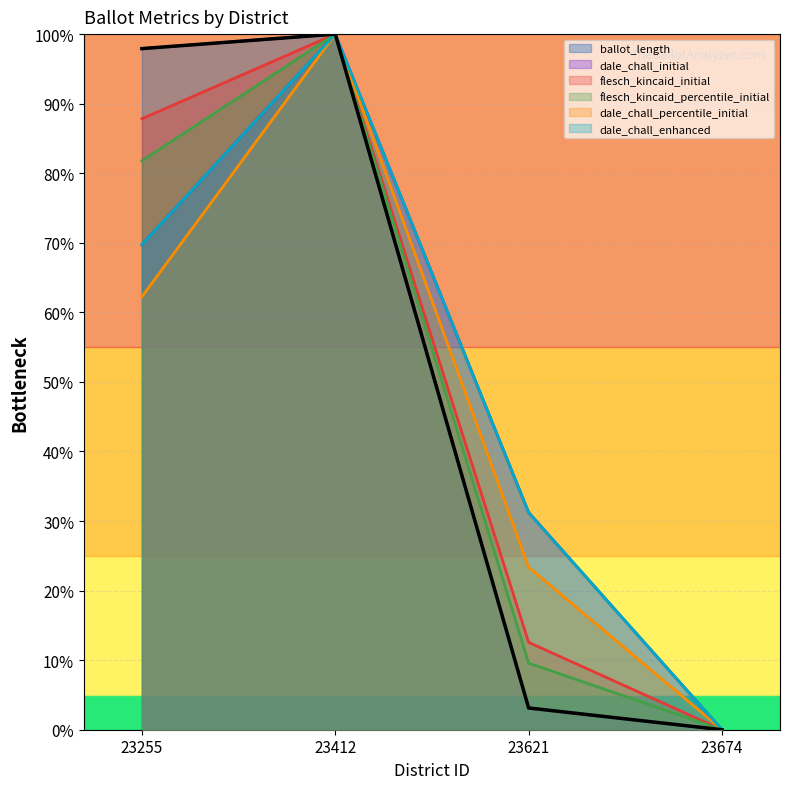

Which category has the lowest value across all series?

23674